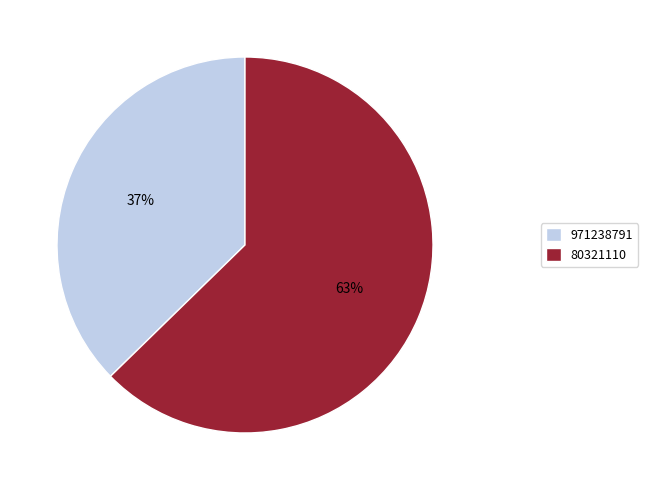

Which category has the smallest portion of the pie?

971238791